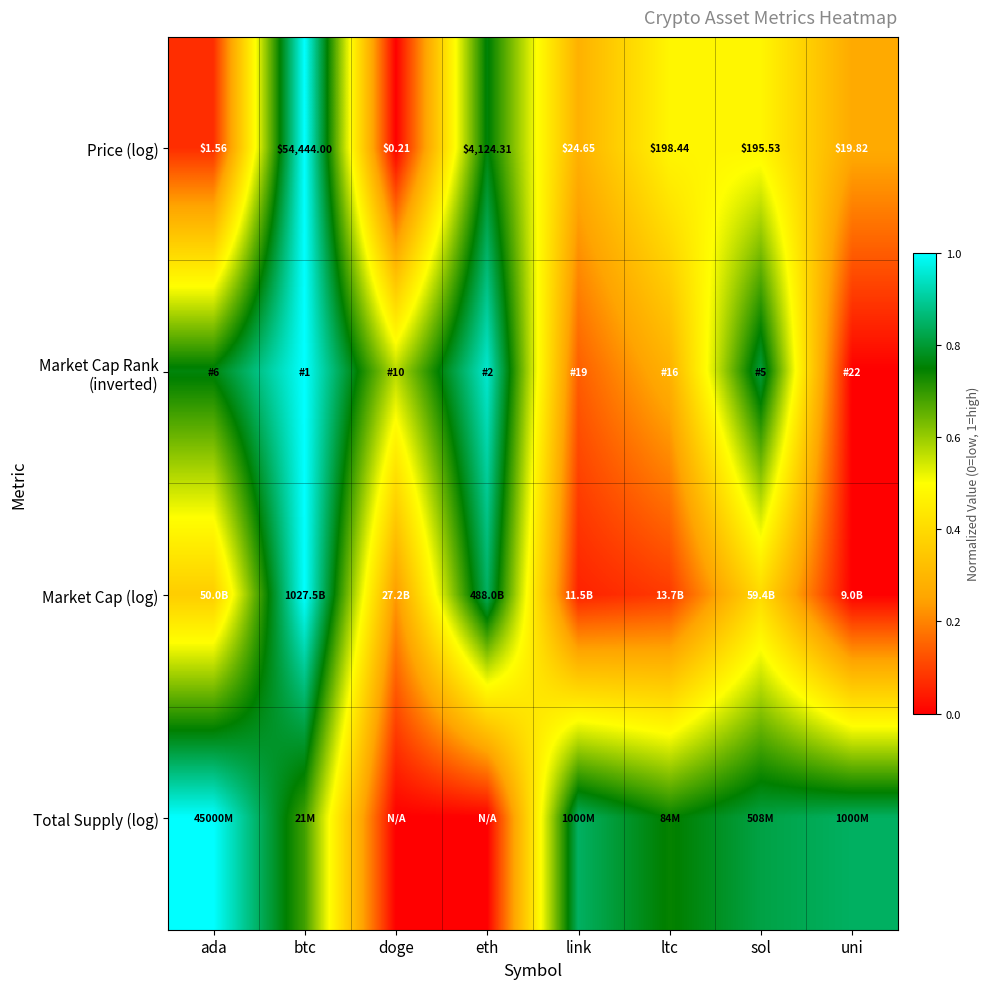

What is the total value across all series at doge?

0.8